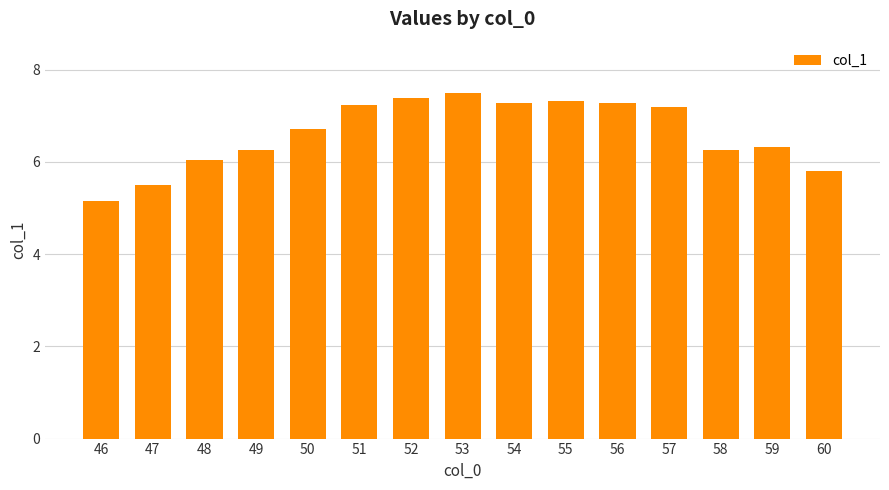

True or false: the data shows 6.3 at 58.

True